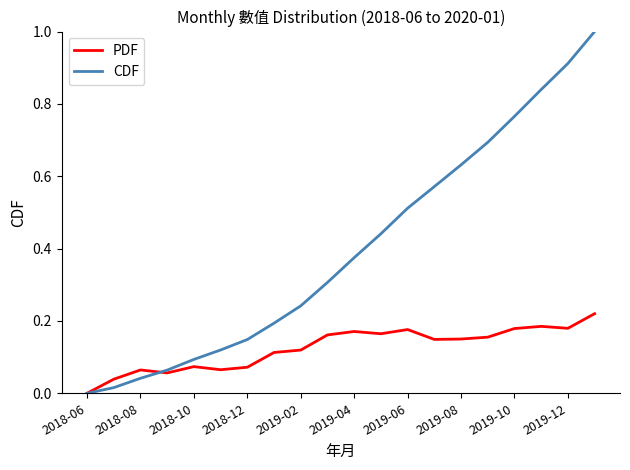

Which series has the widest spread of values?

CDF